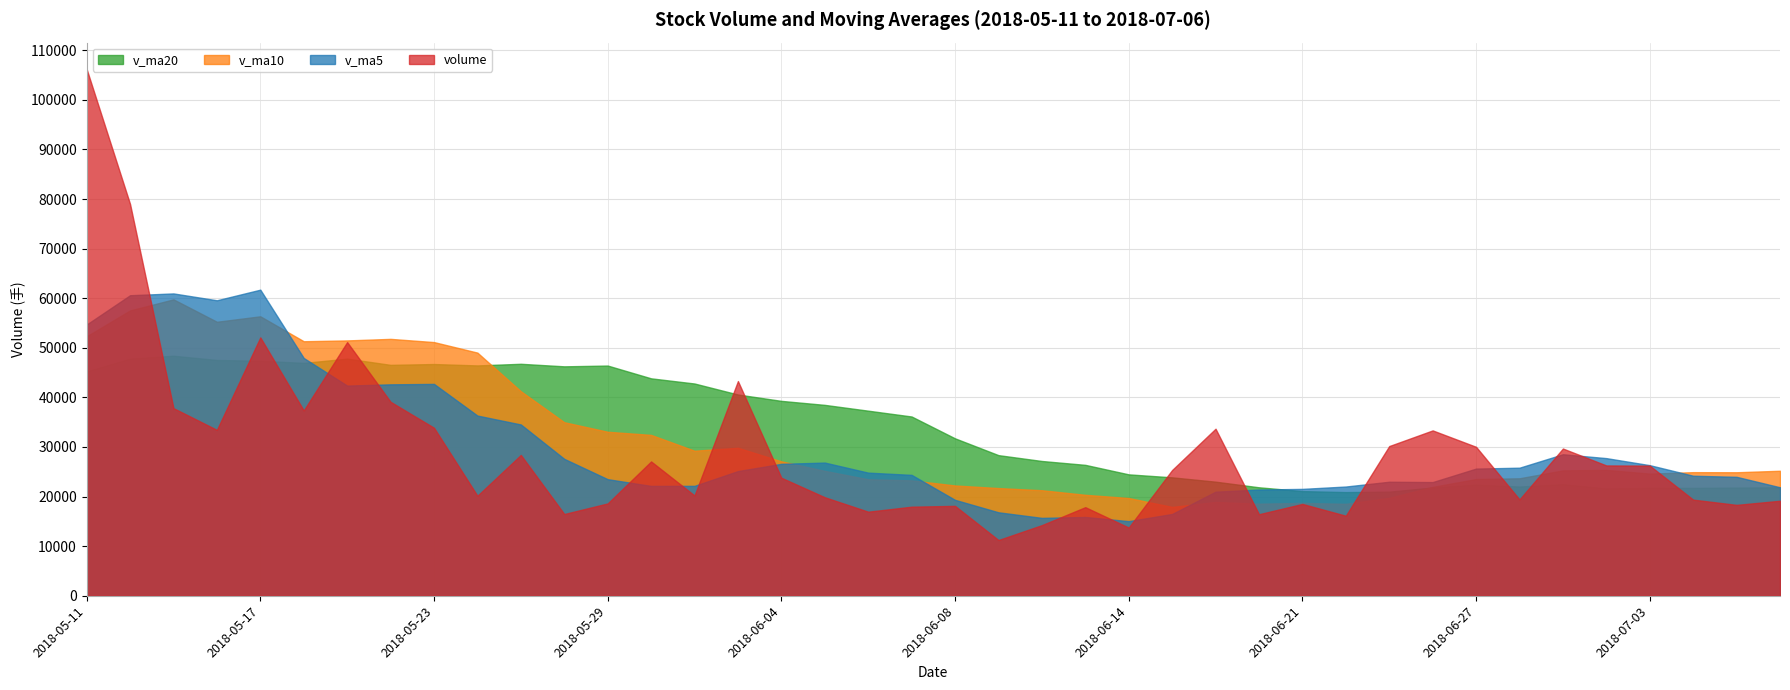

What is the total value across all series at 2018-06-08?

91453.1